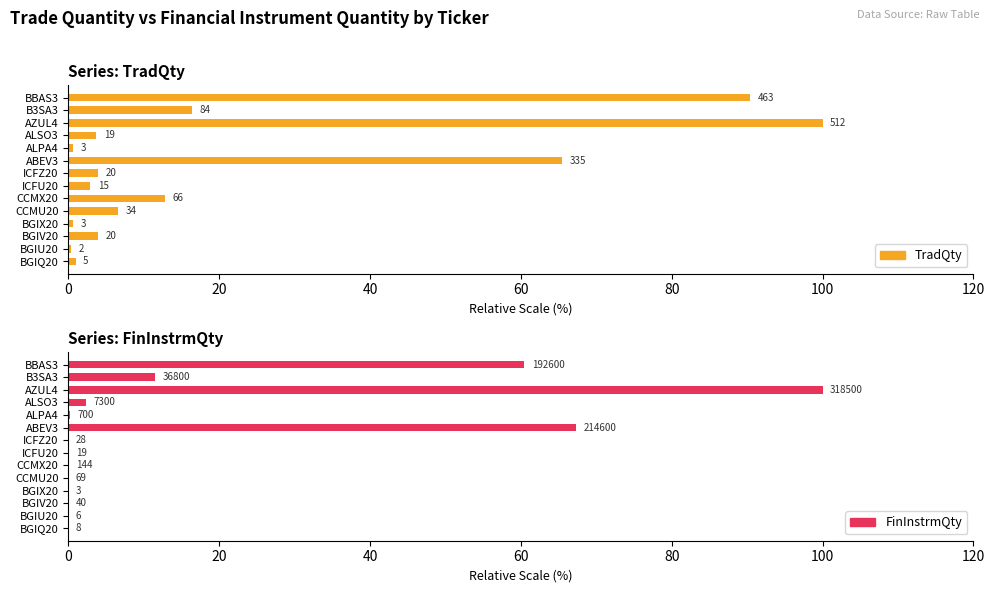

Is the value of FinInstrmQty at BBAS3 greater than the value of TradQty at ABEV3?

No